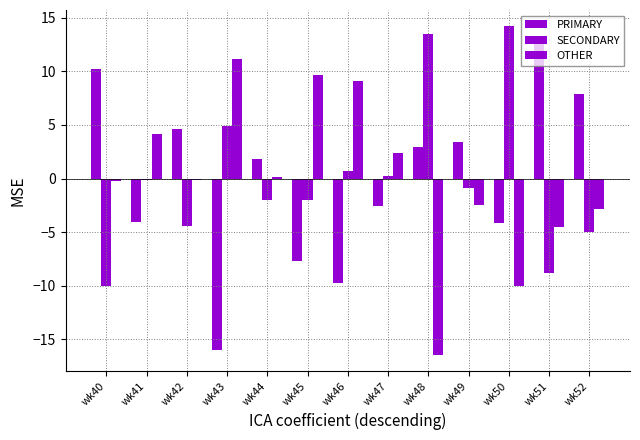

List the series in order of their overall mean, lowest first.

PRIMARY, SECONDARY, OTHER